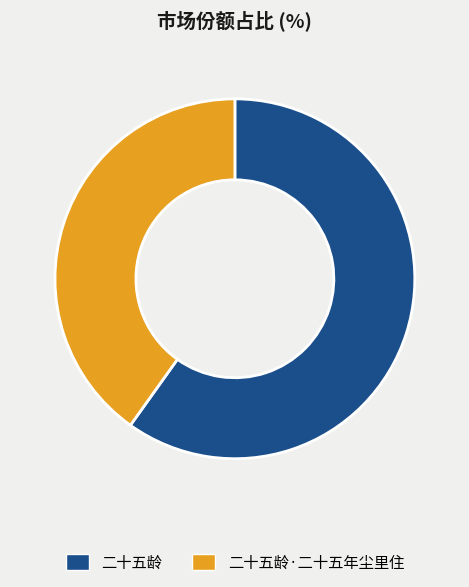

Is the sum of 二十五龄 and 二十五龄·二十五年尘里住 greater than half?

Yes